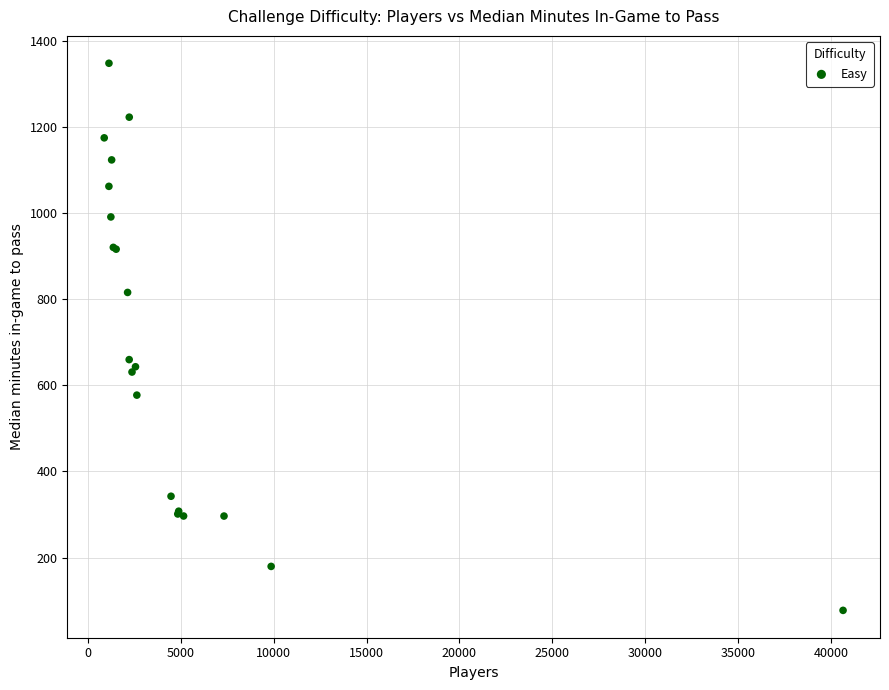

What Y value in the scatter plot is closest to 712?

659.9